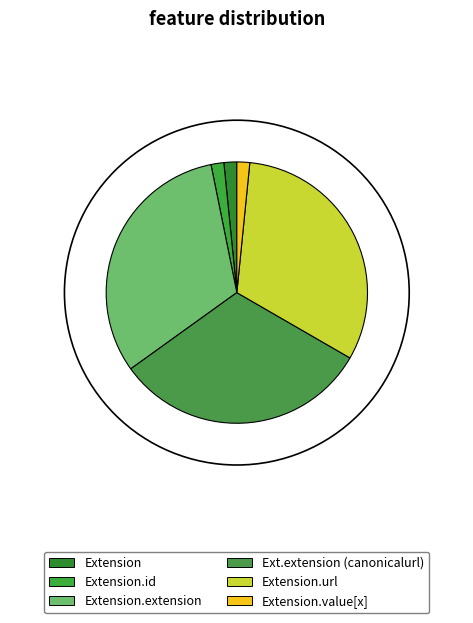

How many segments does this pie chart have?

6